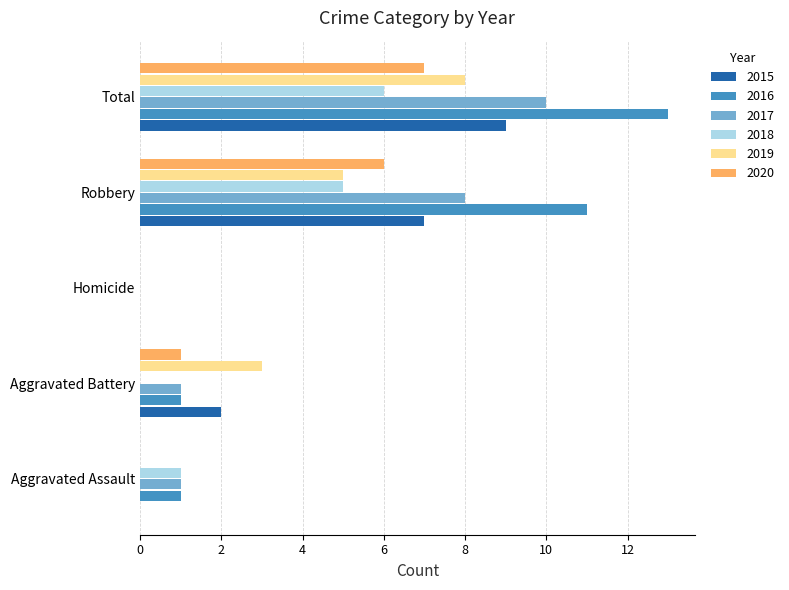

Which series has the largest total across all categories?

2016